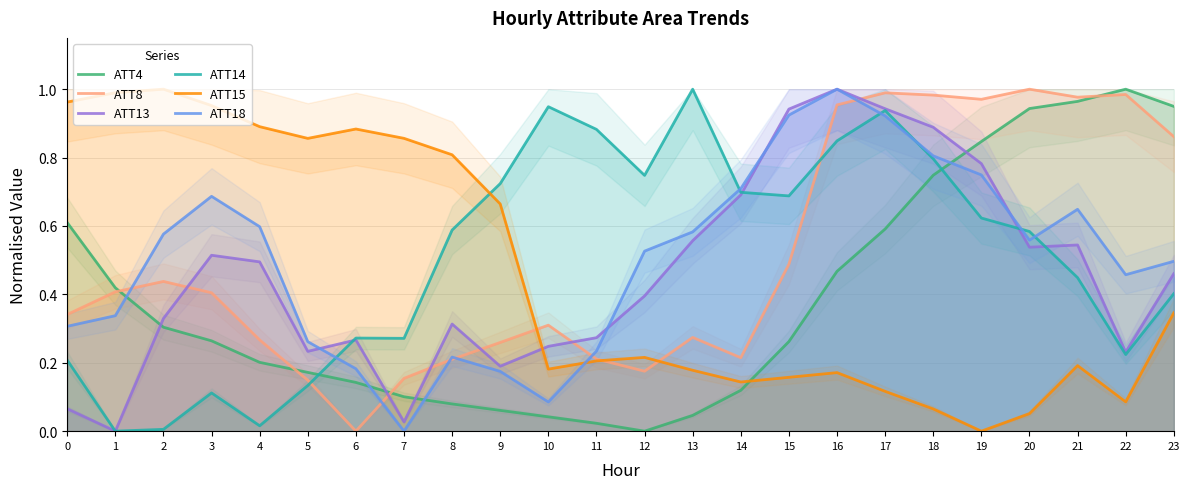

True or false: ATT8 has a value of -0.7 at 6.

False